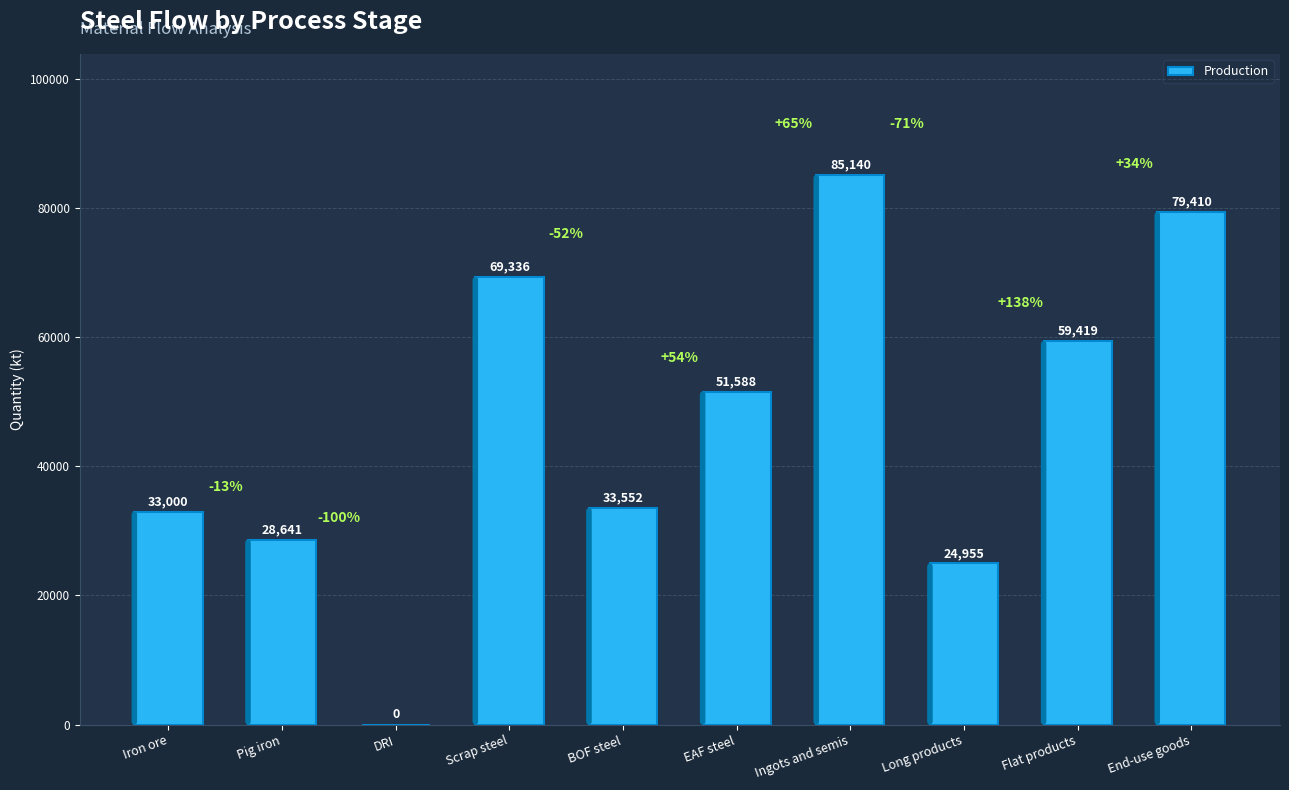

Where does the data first go above 51588?

Scrap steel